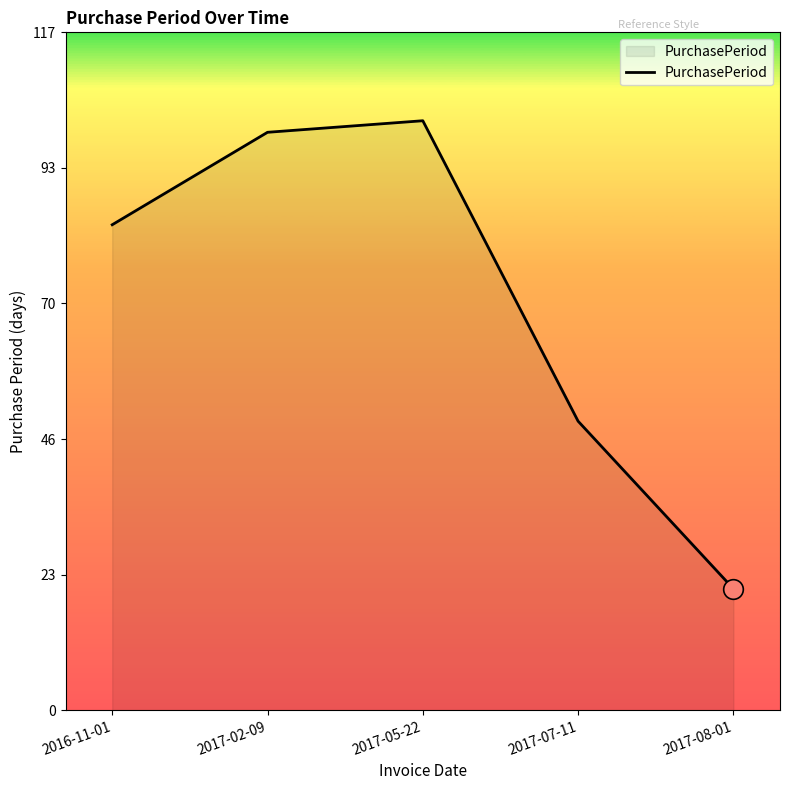

Between 2016-11-01 and 2017-08-01, which is larger?

2016-11-01